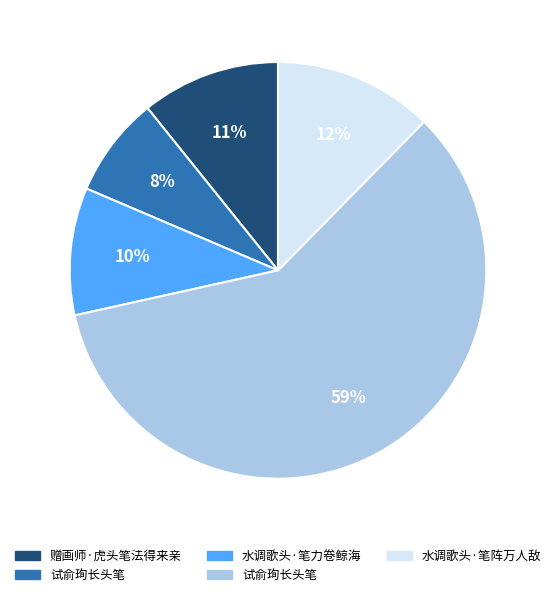

Count the number of slices in the pie.

5